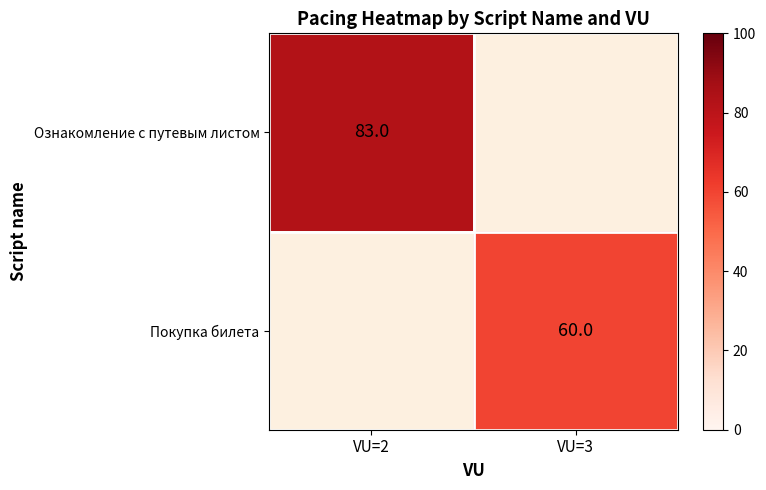

True or false: Покупка билета has a value of 90 at VU=3.

False